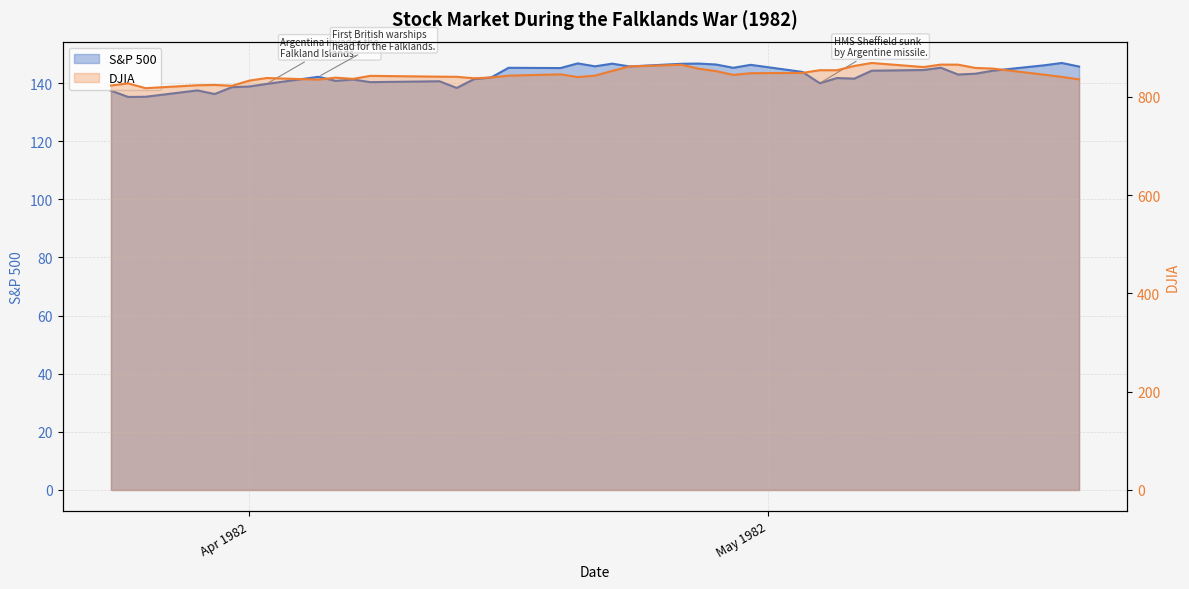

List the series in order of their overall mean, highest first.

DJIA, S&P 500